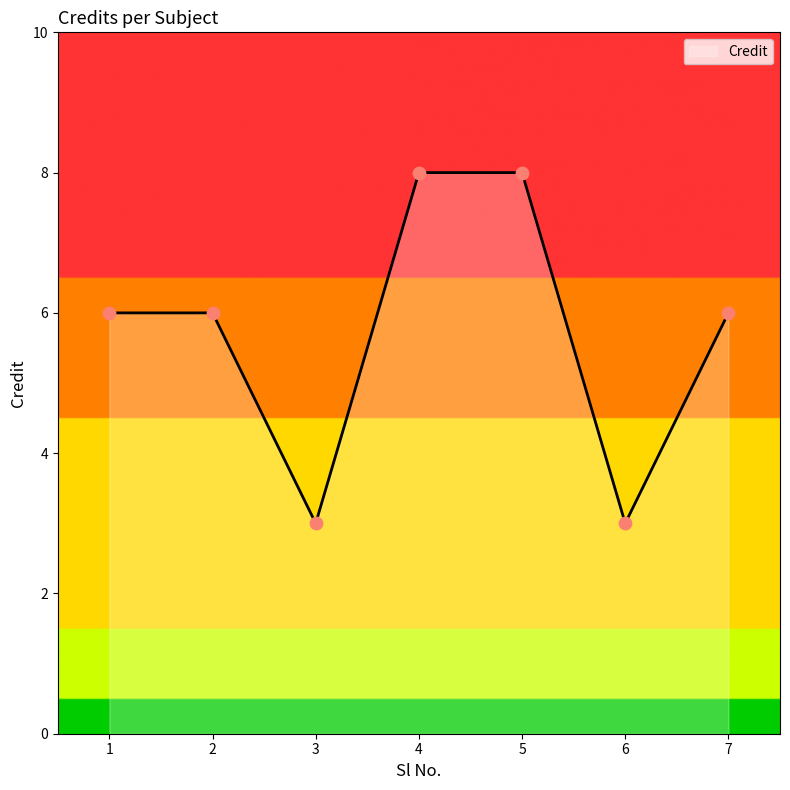

Between 6 and 2, which is larger?

2